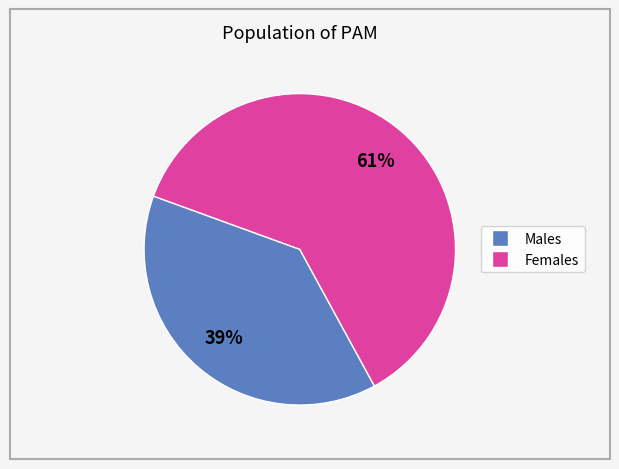

How many segments does this pie chart have?

2